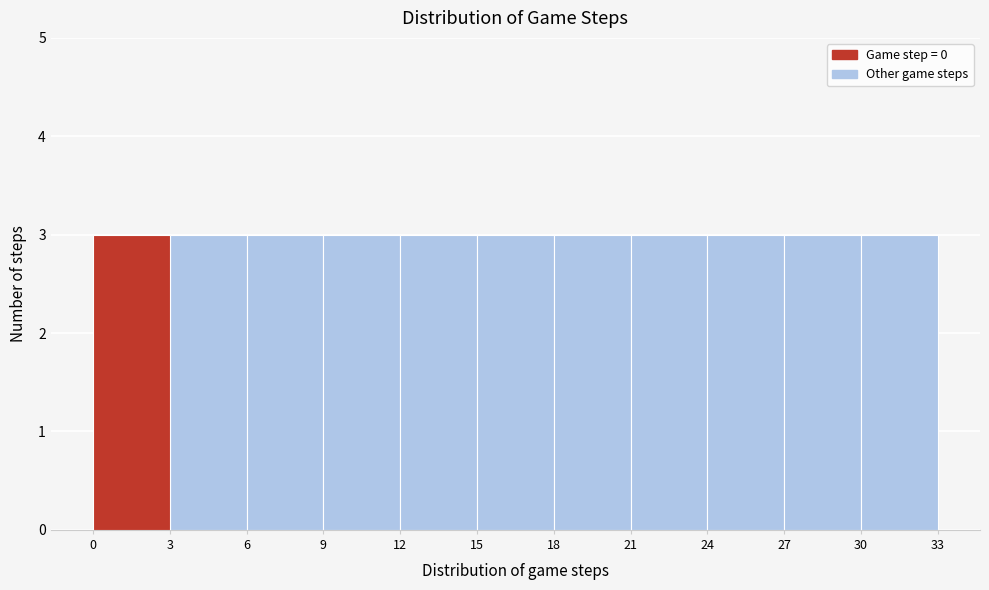

Reading left to right, transcribe this chart: for each bar, give the range it covers on the x-axis and its height. The values are not printed on the chart, so give them approximately, as read against the axis.

0 to 3: 3
3 to 6: 3
6 to 9: 3
9 to 12: 3
12 to 15: 3
15 to 18: 3
18 to 21: 3
21 to 24: 3
24 to 27: 3
27 to 30: 3
30 to 33: 3